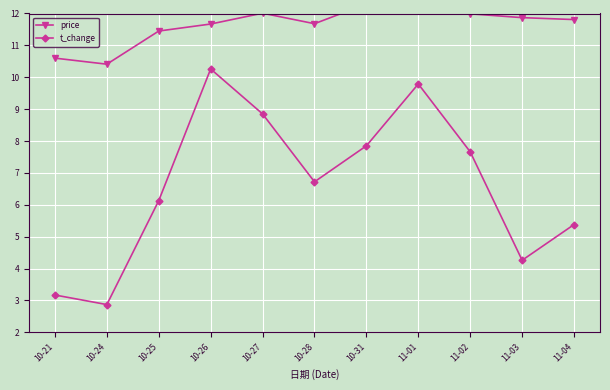

True or false: price and t_change intersect in this chart.

False